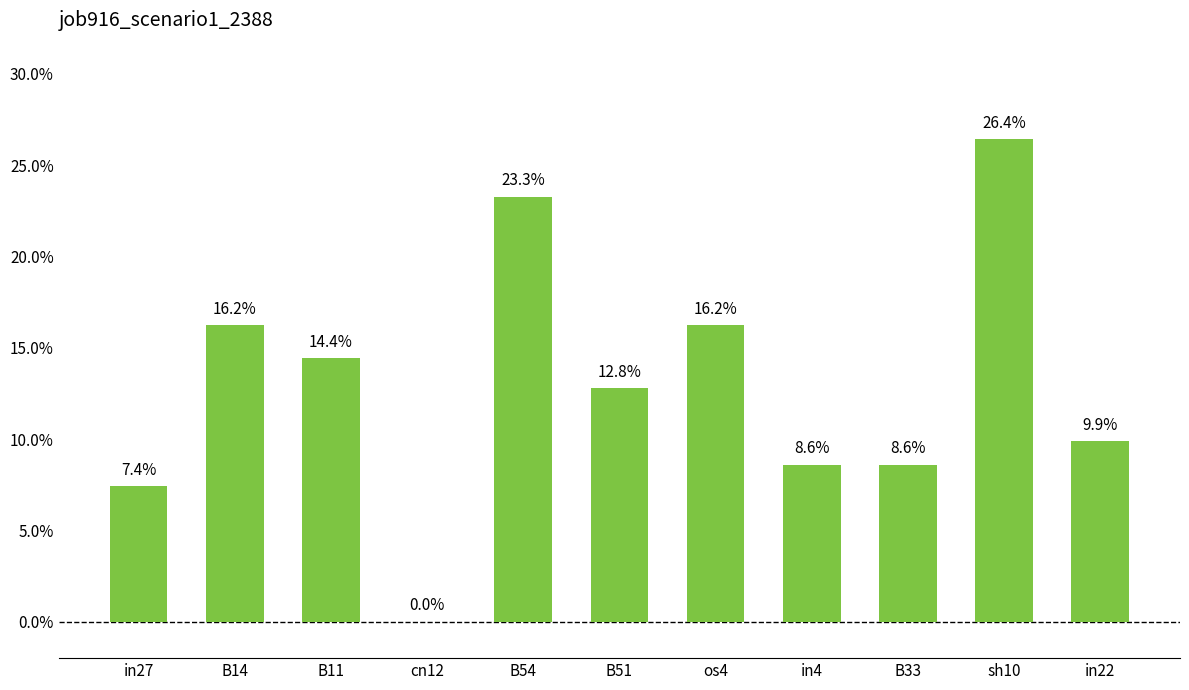

Reading left to right, extract all data points from this chart.

in27=0.1	B14=0.2	B11=0.1	cn12=0.0	B54=0.2	B51=0.1	os4=0.2	in4=0.1	B33=0.1	sh10=0.3	in22=0.1